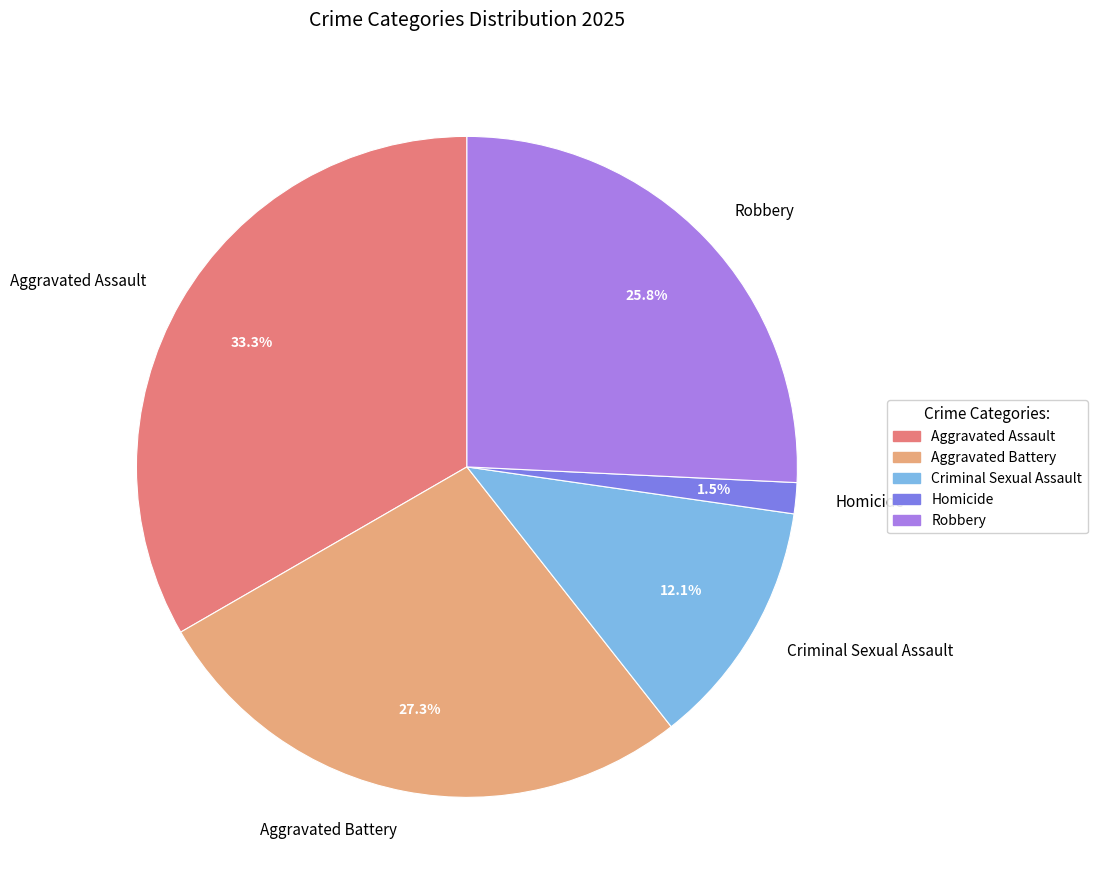

The Aggravated Assault slice represents 23% of the pie. True or false?

False